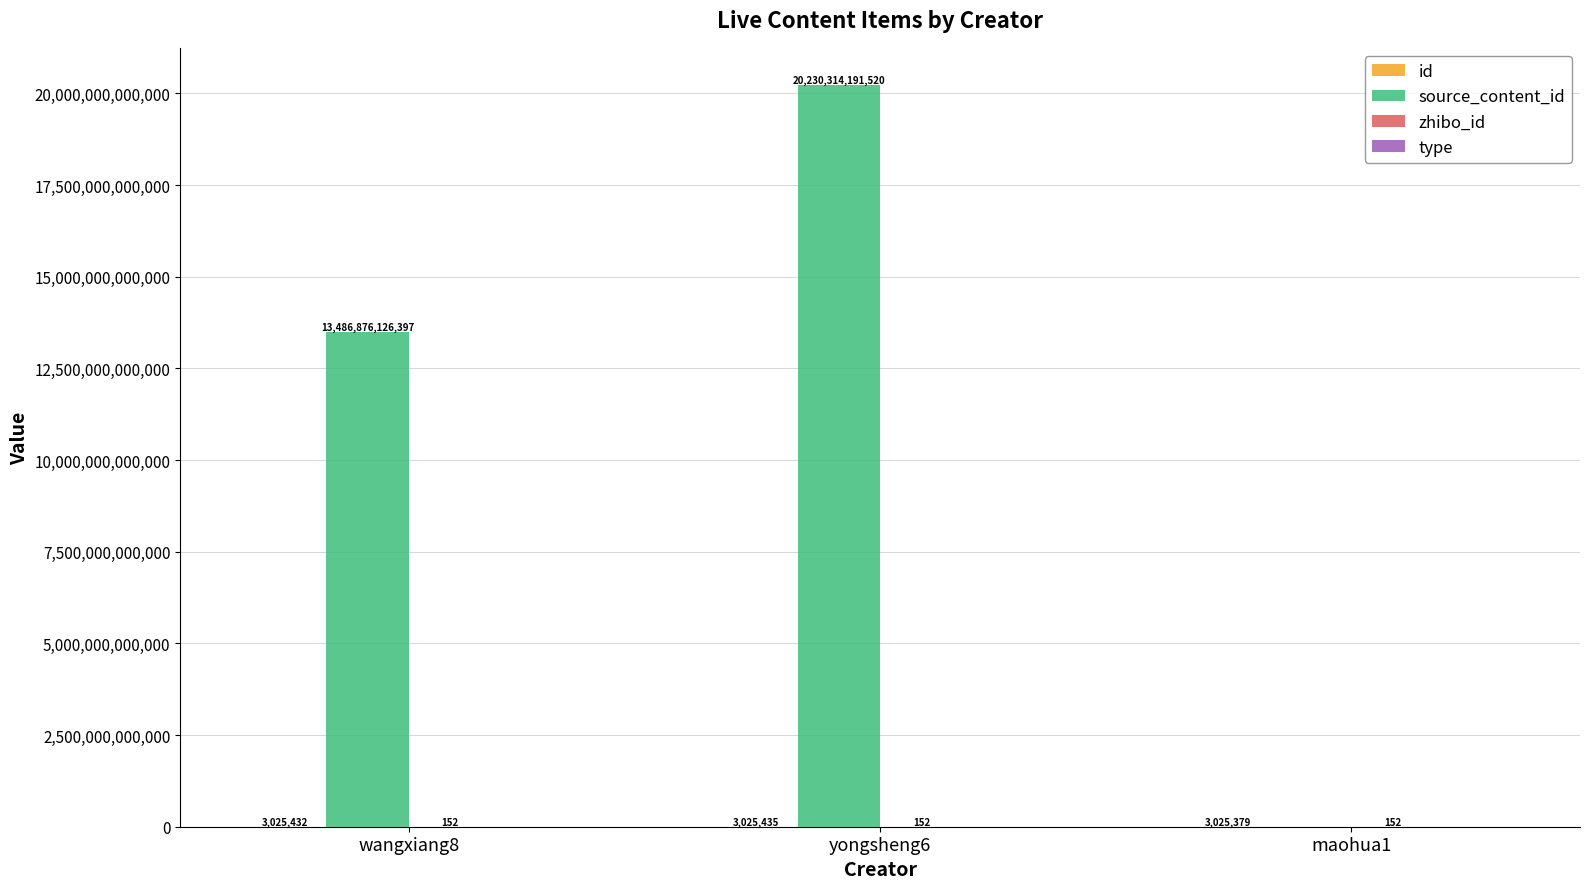

At which category does the chart reach its peak across all series?

yongsheng6